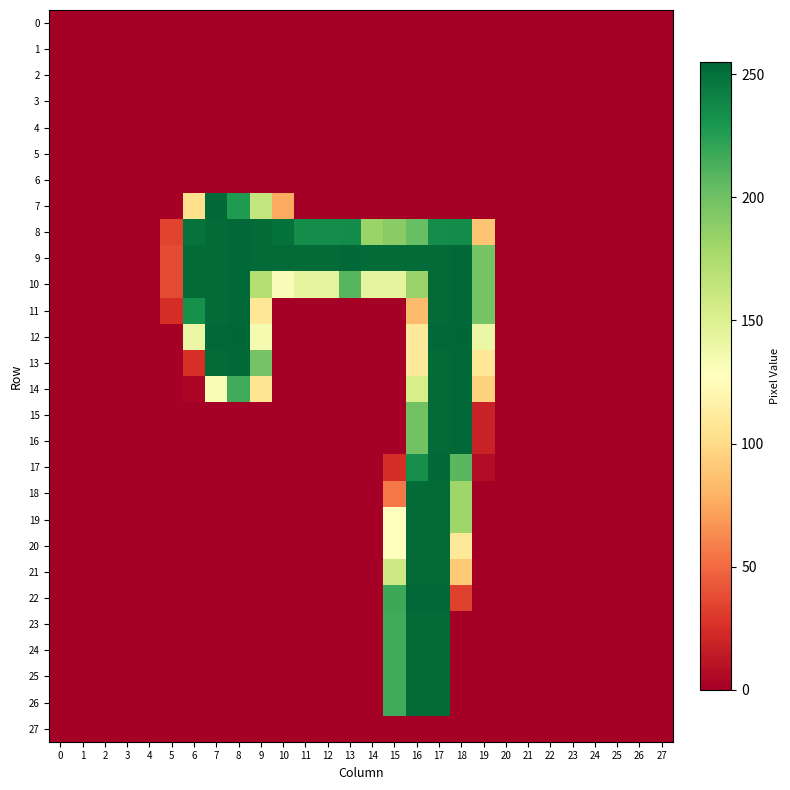

What is the maximum value shown in the chart?

255